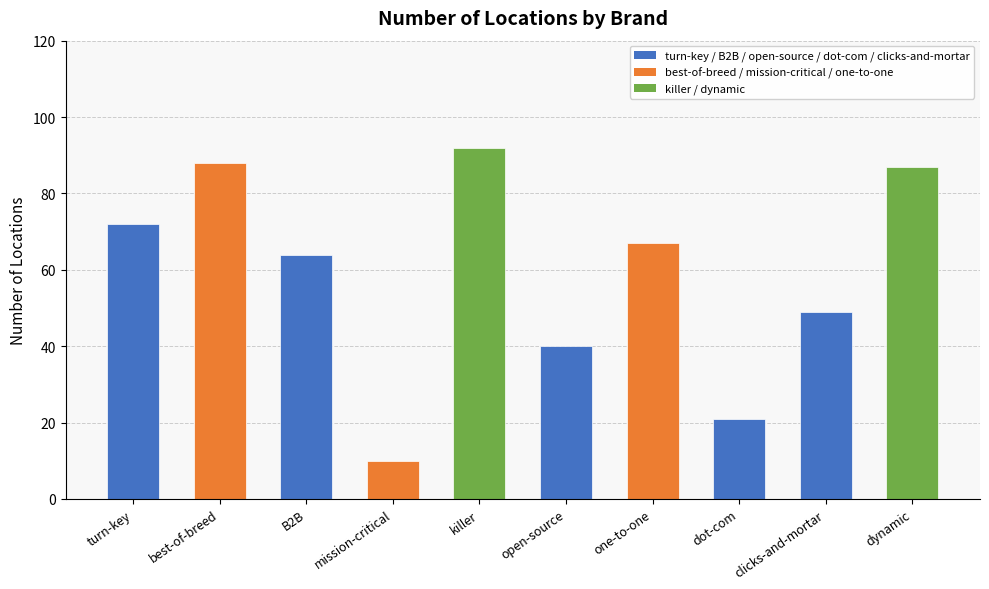

Rank the categories by value from lowest to highest.

mission-critical, dot-com, open-source, clicks-and-mortar, B2B, one-to-one, turn-key, dynamic, best-of-breed, killer